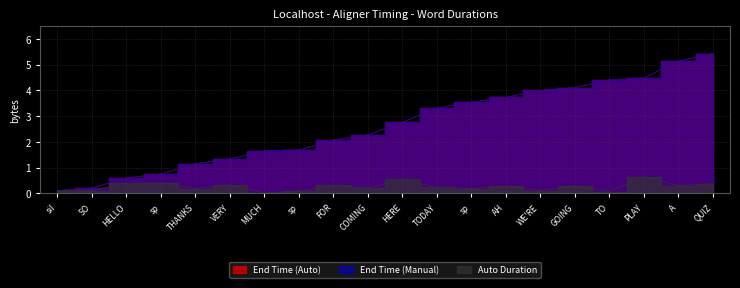

Reading left to right, transcribe all the data shown in this chart.

End Time (Auto): 0.1	0.2	0.6	0.8	1.1	1.3	1.6	1.7	2.1	2.3	2.8	3.3	3.5	3.7	4.0	4.1	4.4	4.5	5.1	5.4
End Time (Manual): 0.1	0.2	0.6	0.8	1.1	1.3	1.6	1.7	2.1	2.3	2.8	3.3	3.5	3.7	4.0	4.1	4.4	4.5	5.1	5.4
Auto Duration: 0.1	0.1	0.4	0.4	0.2	0.3	0.0	0.1	0.3	0.2	0.6	0.2	0.2	0.3	0.1	0.3	0.1	0.7	0.3	0.4